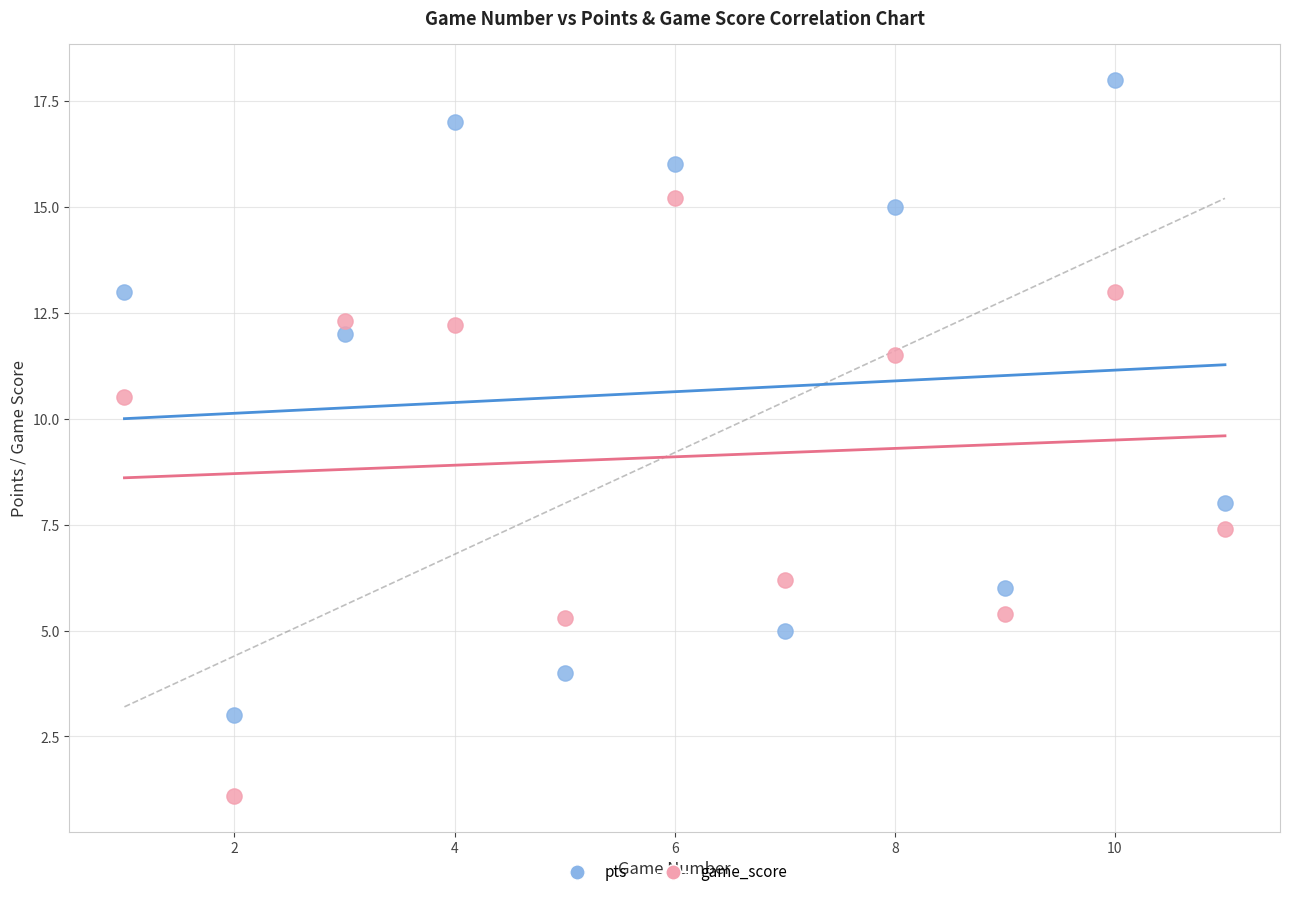

Across all data points, what is the range of Y values (max minus min)?

16.9